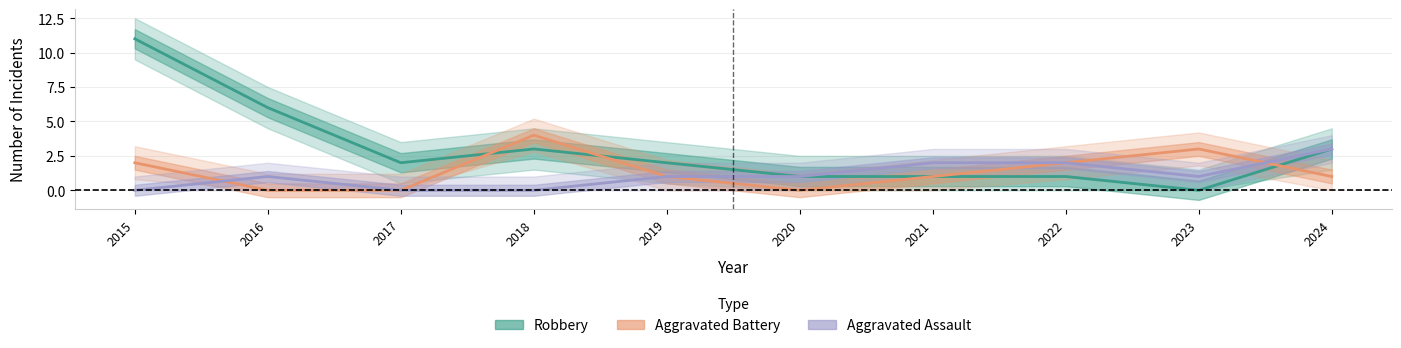

Count the number of data series in this chart.

3